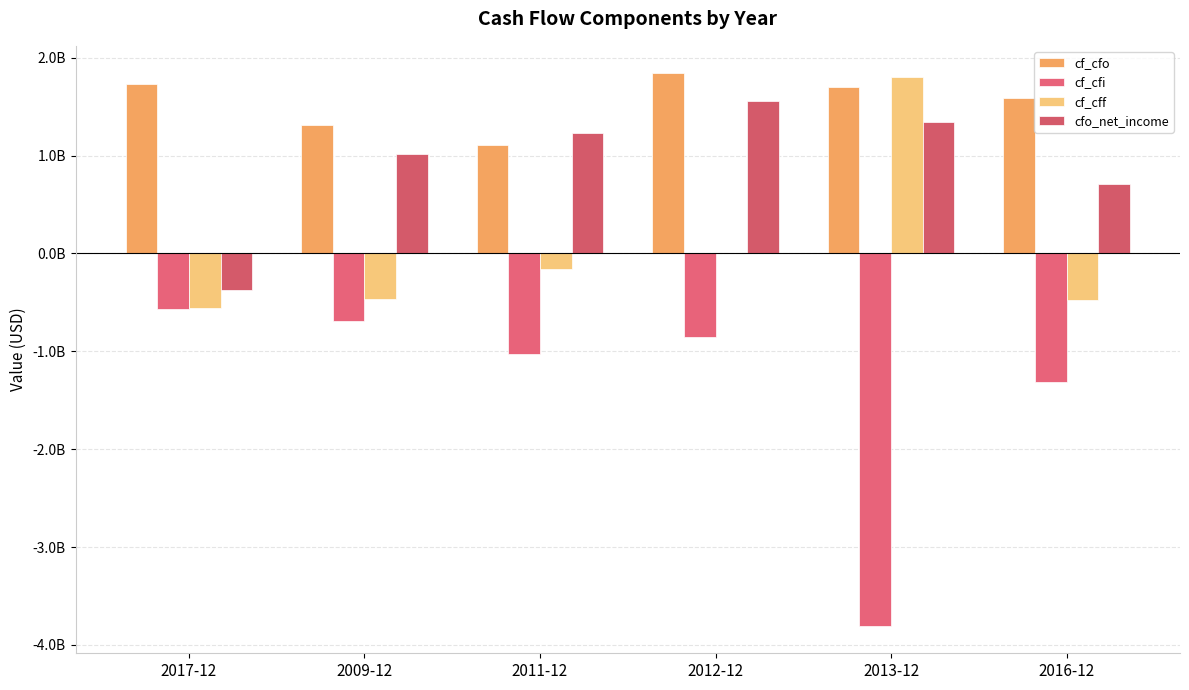

What is the sum of all cfo_net_income values?

5472173163.7